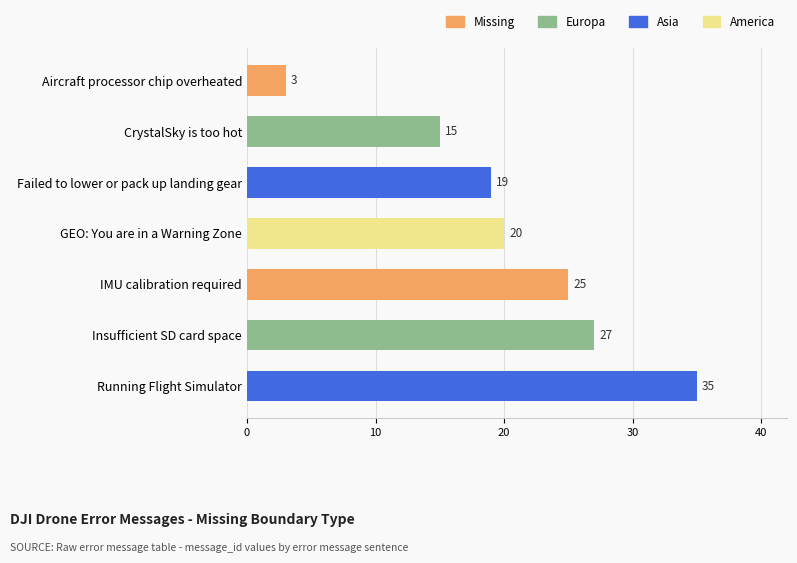

What is the change in value from Aircraft processor chip overheated to Failed to lower or pack up landing gear?

+16